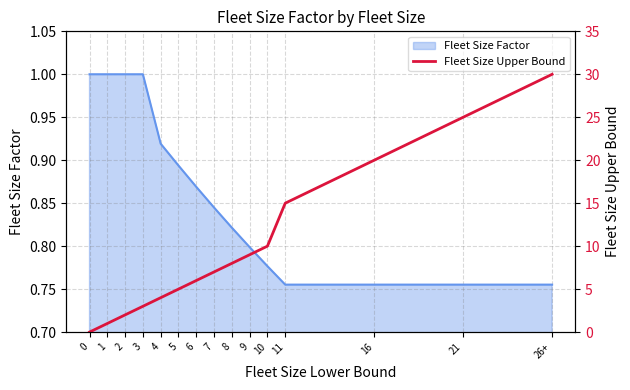

What is the maximum value for Fleet Size Factor?

1.0